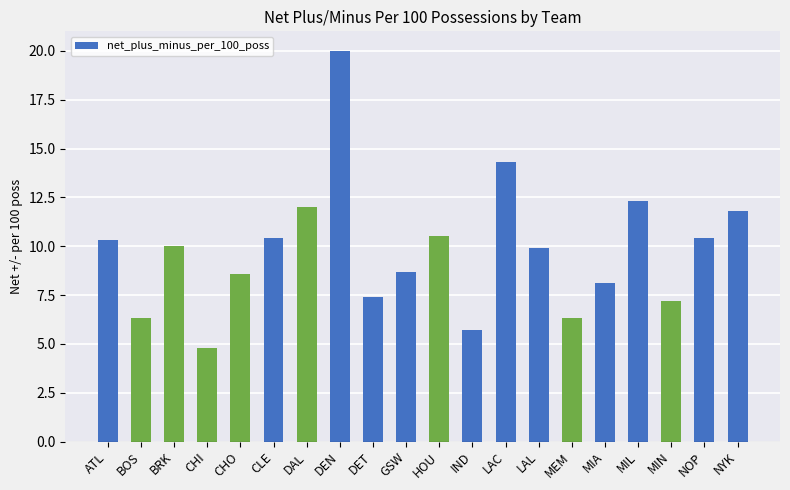

How many distinct data groups are displayed?

1